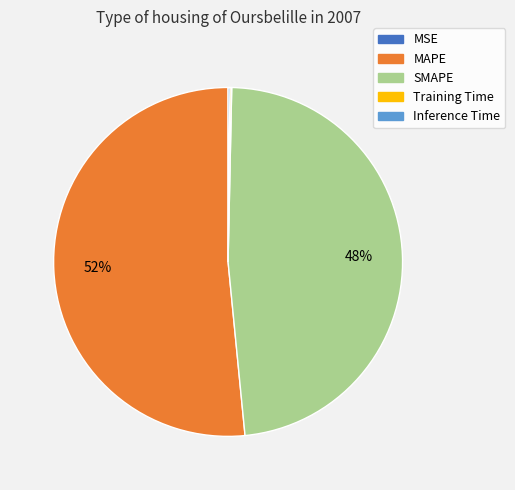

Is it true that SMAPE is 38% of the pie?

False